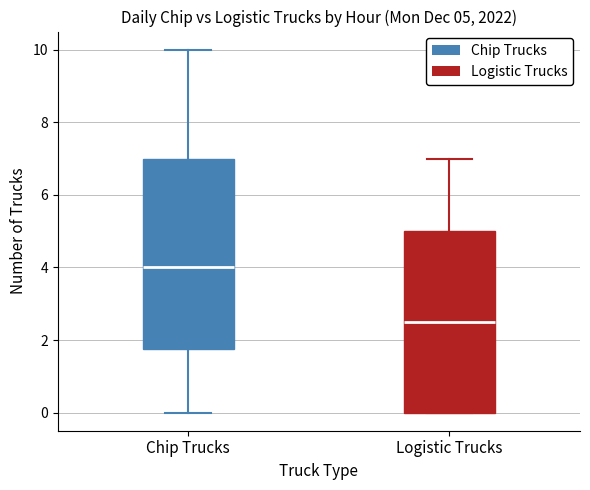

Which box is the tallest, from its lower edge to its upper edge?

Chip Trucks